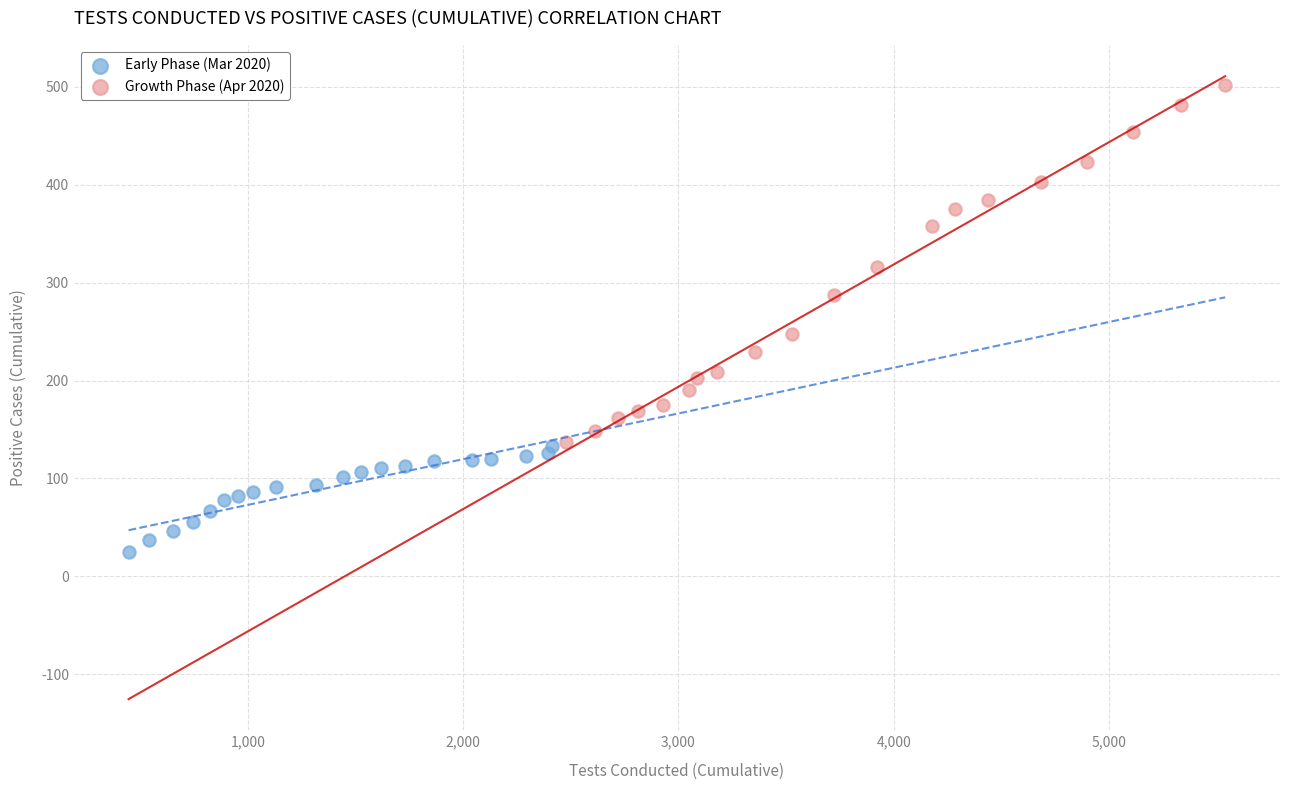

Which series has the largest Y range (max minus min)?

Growth Phase (Apr 2020)